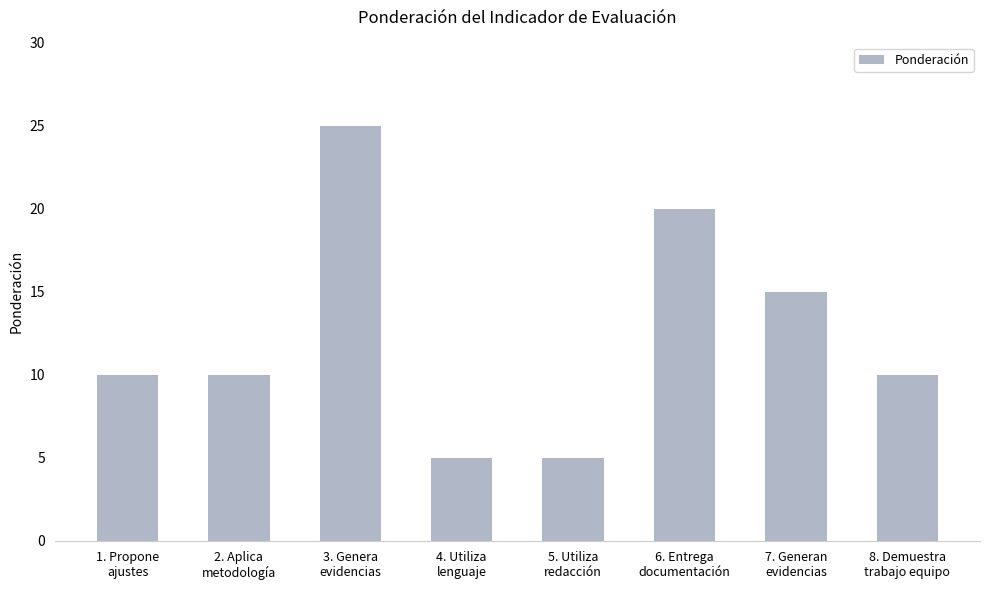

What is the label of the 6th bar from the right?

3. Genera
evidencias